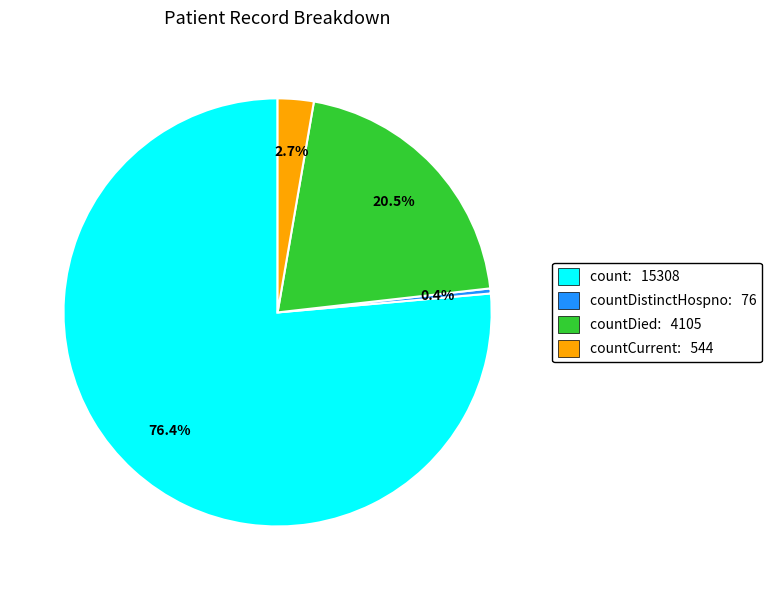

Which has a higher value, countDistinctHospno: 76 or count: 15308?

count: 15308